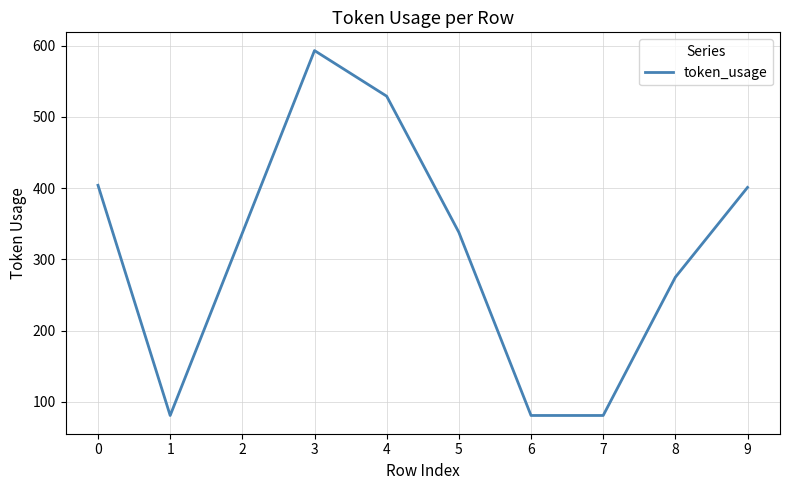

The chart shows a value of 551 at 5. True or false?

False